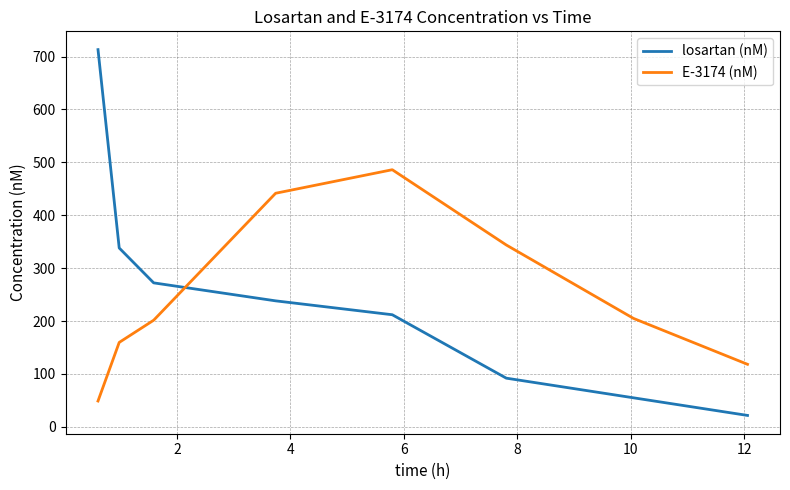

After their last crossing, which series has the higher values: E-3174 (nM) or losartan (nM)?

E-3174 (nM)